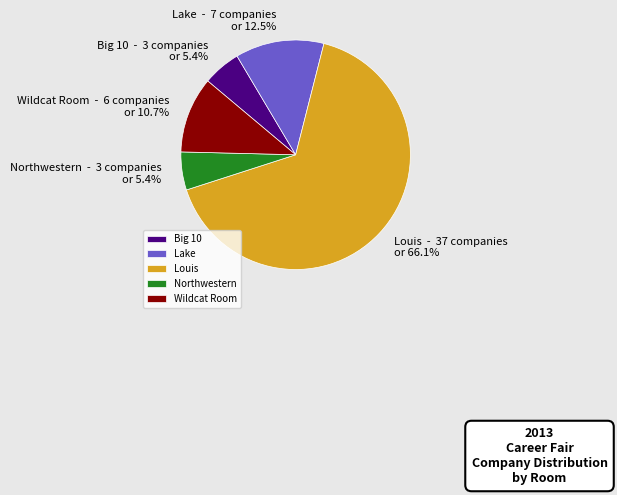

To the nearest percent, what percentage of the pie is Northwestern?

5%